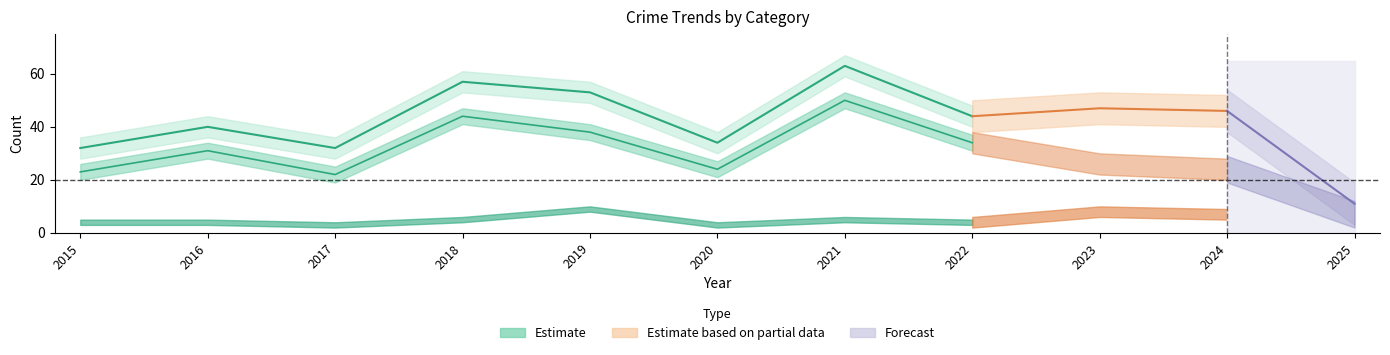

How many interior local valleys does the Aggravated Assault series have?

3